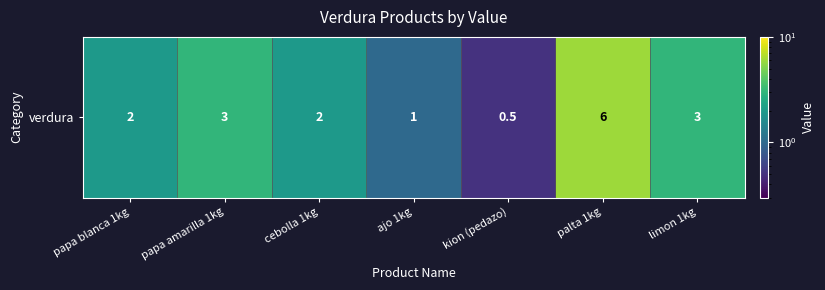

What is the minimum value shown in the chart?

0.5